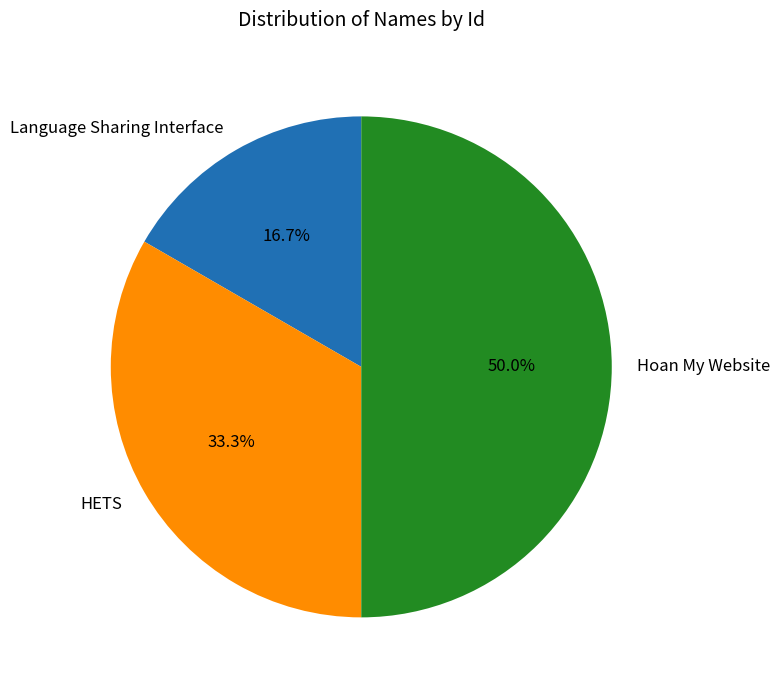

How many slices are in this pie chart?

3